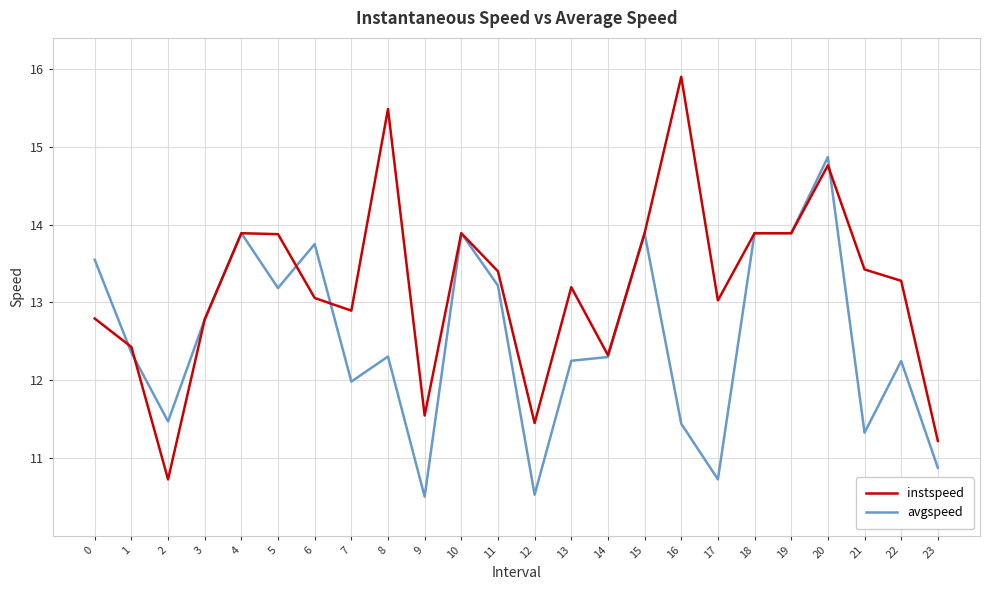

Does the chart have visible grid lines?

Yes